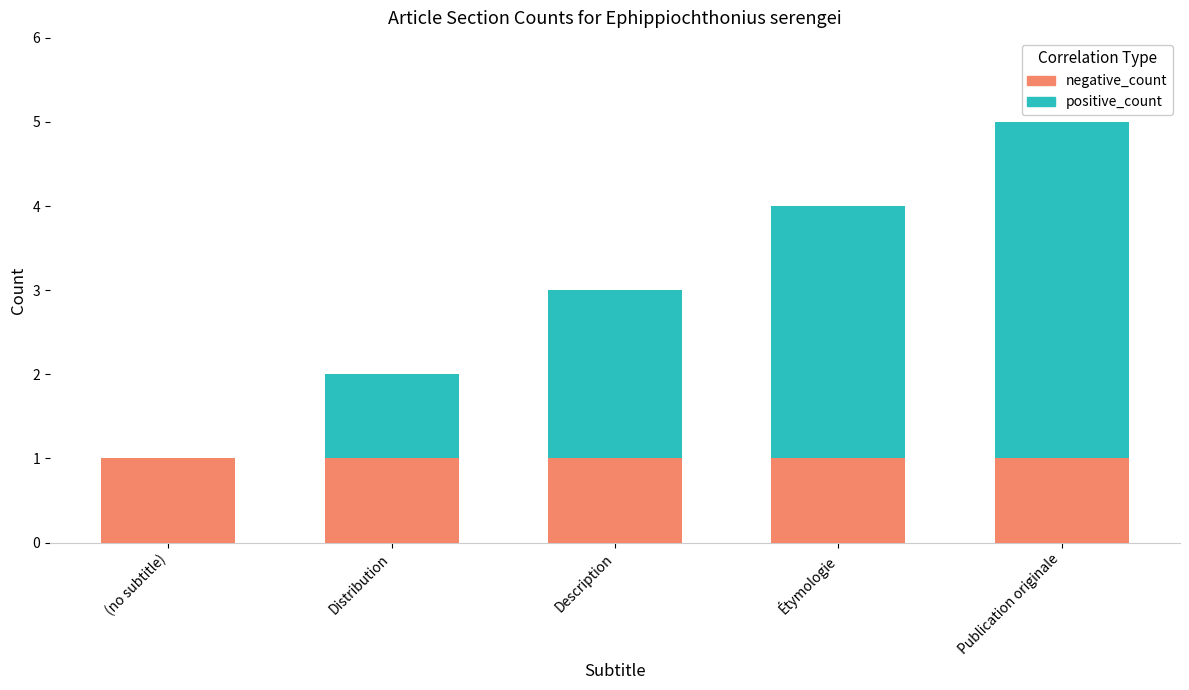

What is the total value across all series at Étymologie?

4